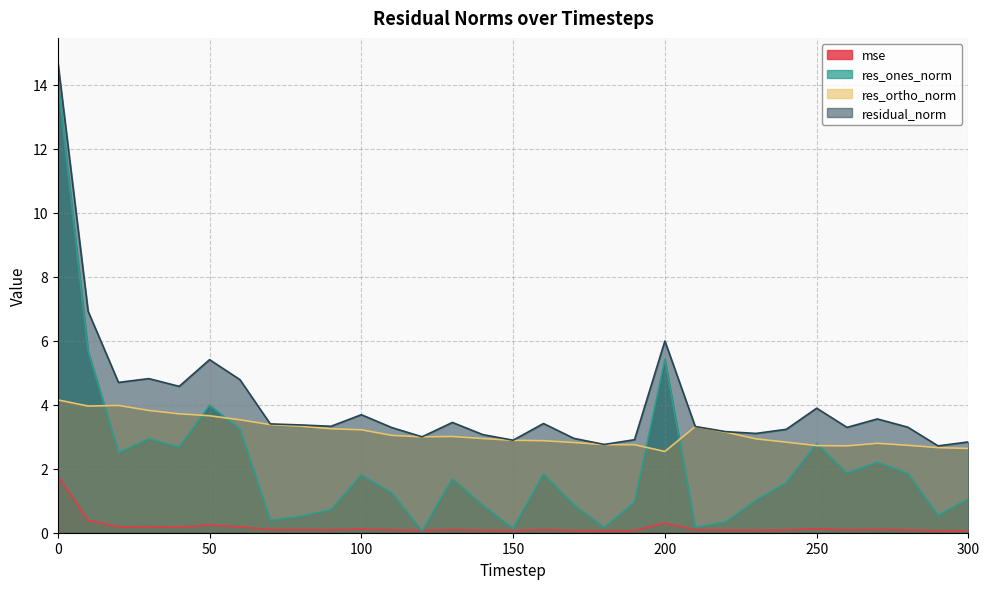

List the labels in order of res_ones_norm value, largest first.

0, 10, 200, 50, 60, 30, 250, 40, 20, 270, 260, 280, 160, 100, 130, 240, 110, 300, 230, 190, 170, 140, 90, 290, 80, 70, 220, 180, 210, 150, 120